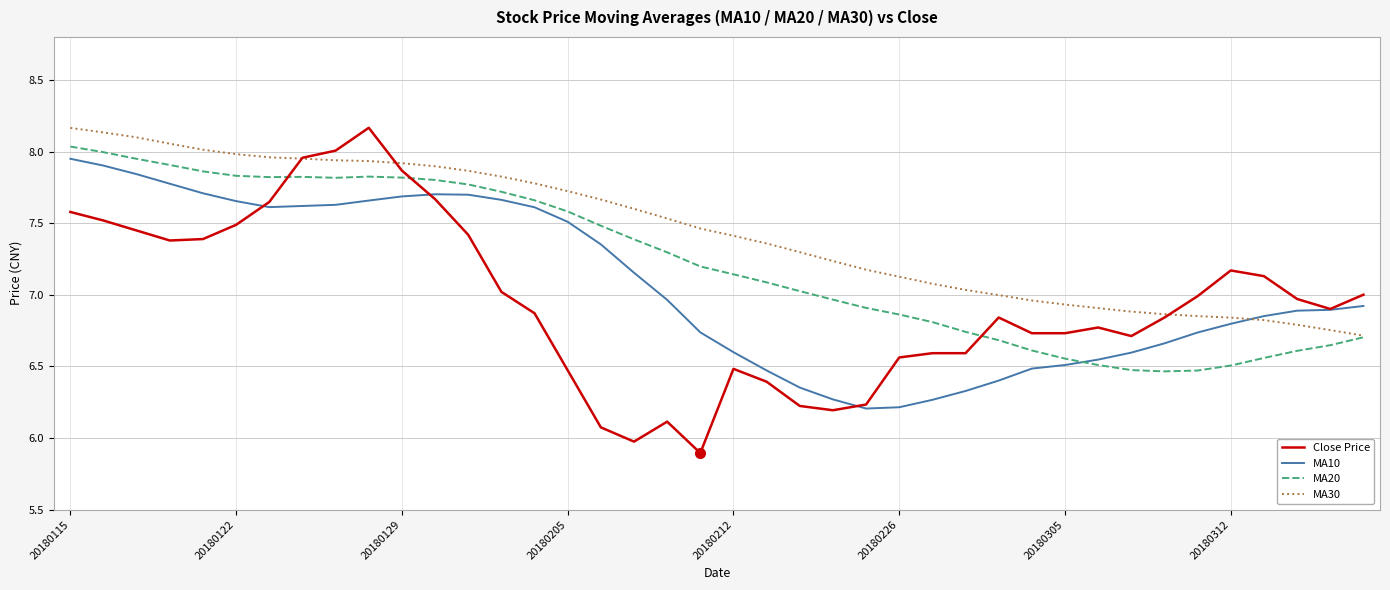

Which series has the widest spread of values?

Close Price